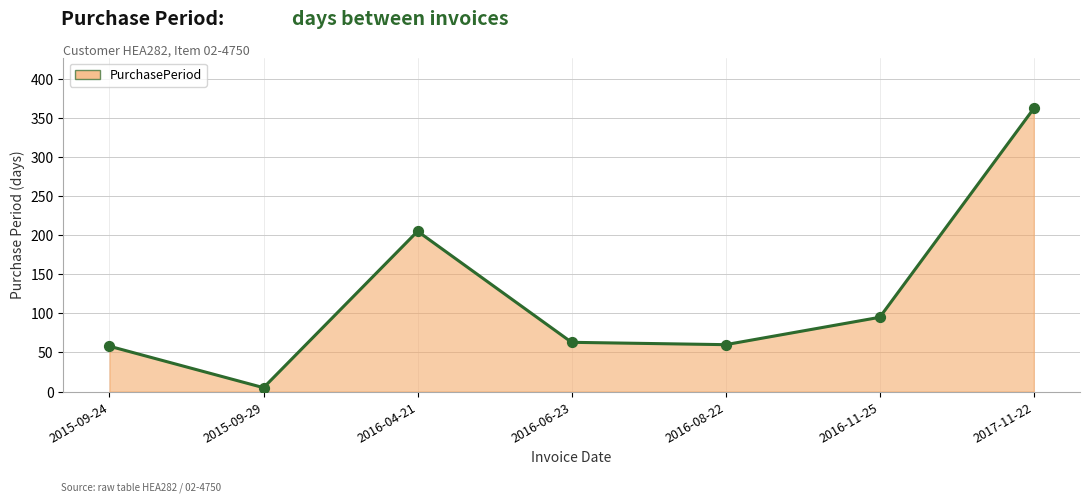

Between 2017-11-22 and 2015-09-24, which is larger?

2017-11-22